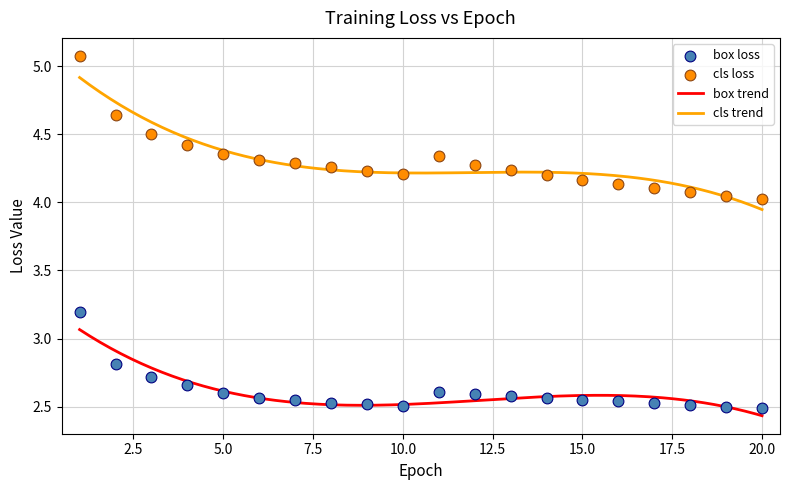

Which series has the largest Y range (max minus min)?

cls loss